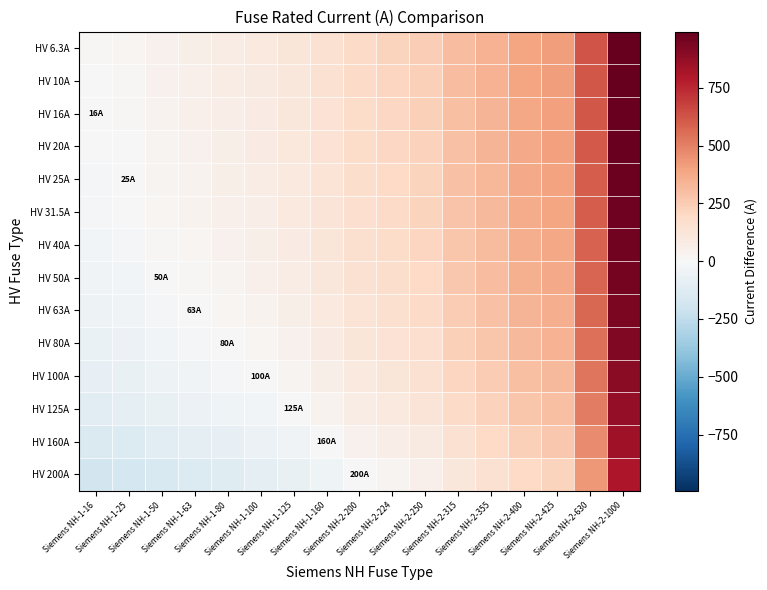

What is the total value across all series at Siemens NH-1-63?

-44.8